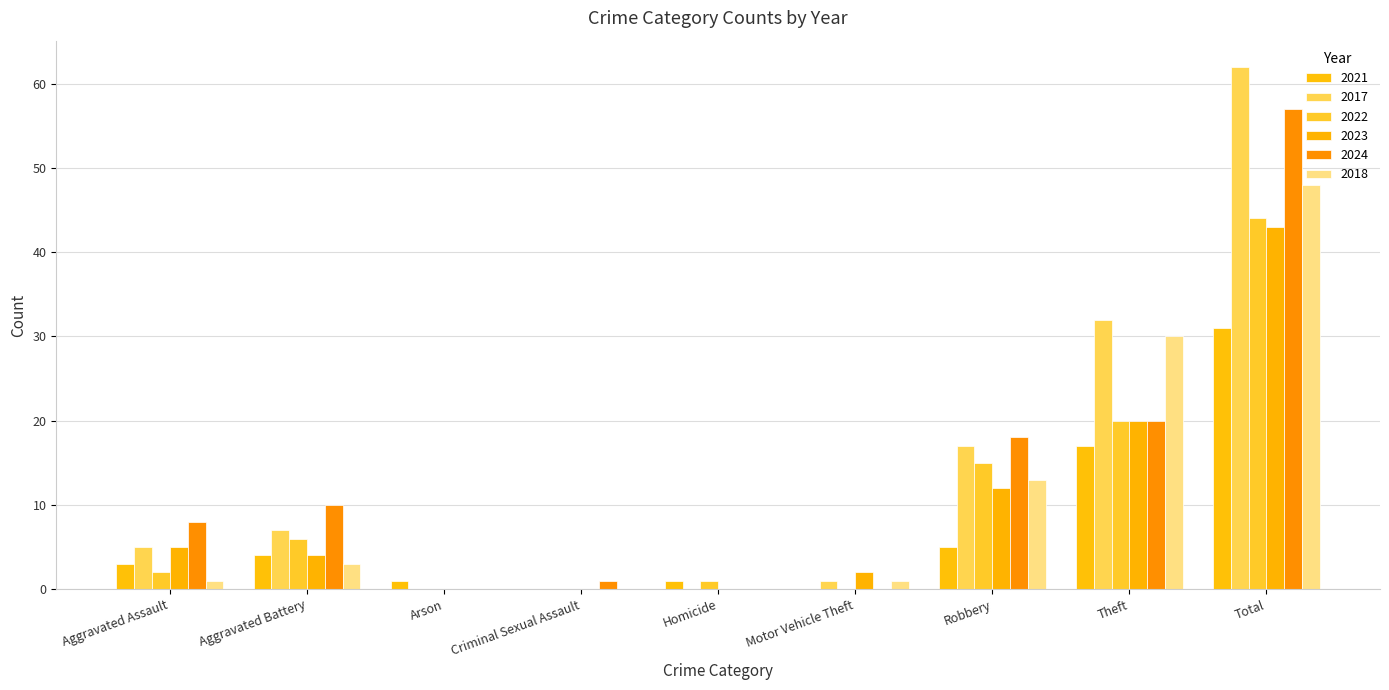

What is the difference between the 2018 values at Homicide and Motor Vehicle Theft?

1